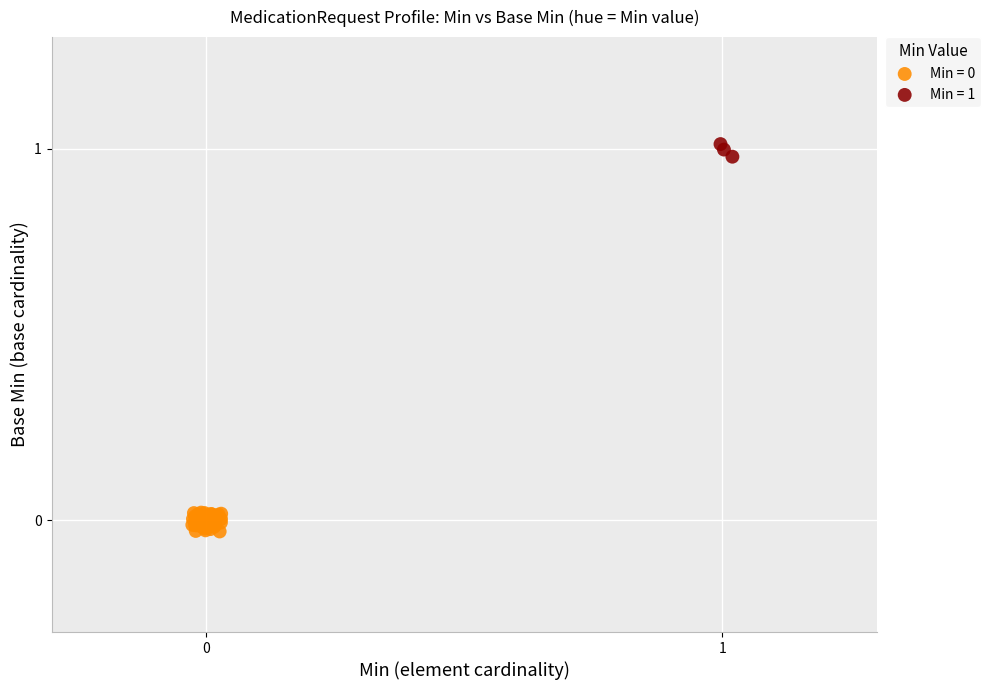

Which series reaches the maximum Y coordinate?

Min = 1